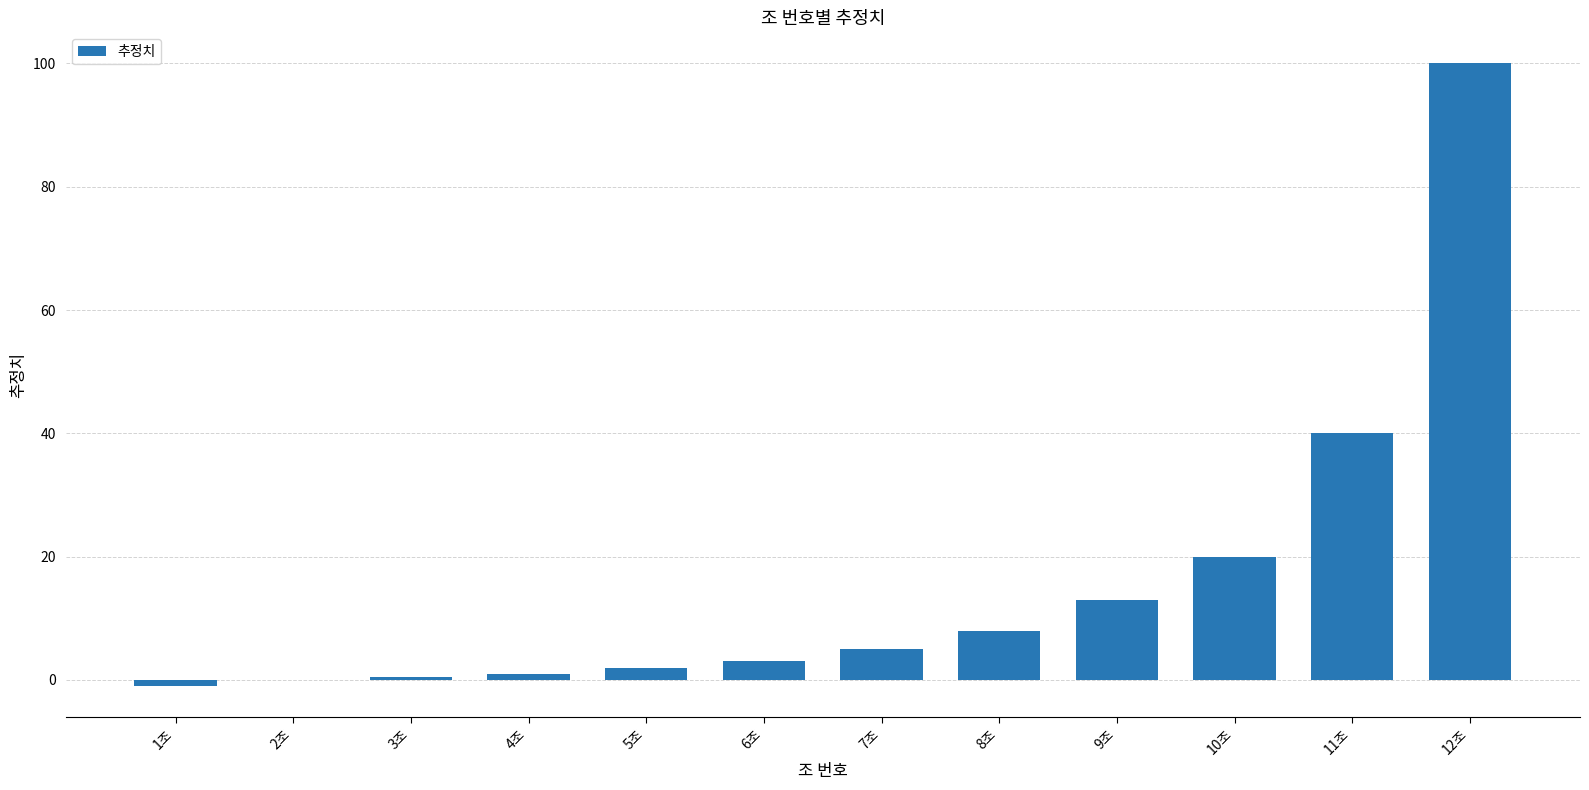

Reading right to left, what are all the values shown in this chart?

100.0	40.0	20.0	13.0	8.0	5.0	3.0	2.0	1.0	0.5	0.0	-1.0